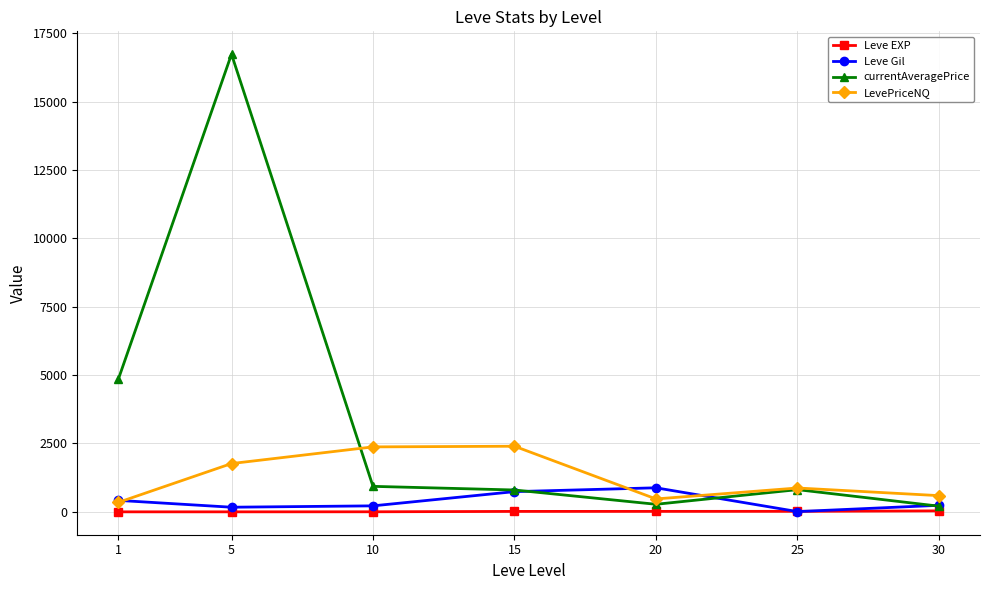

What is the value of the Leve EXP point at the 7th from the left?

36.0